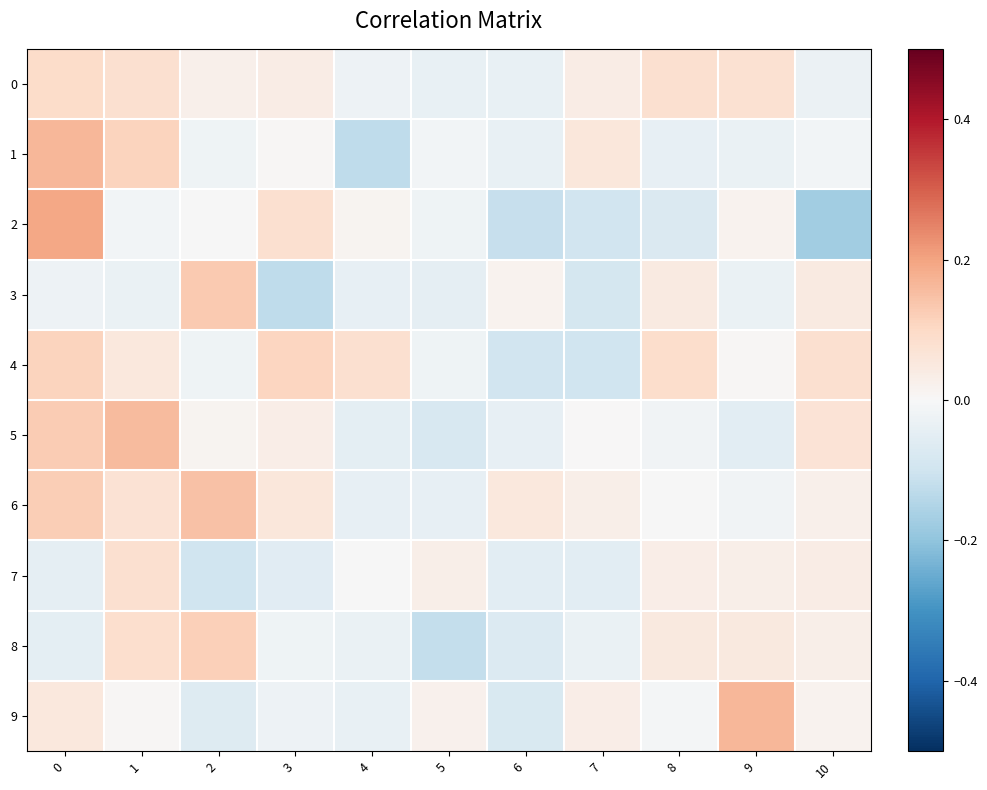

Reading right to left, transcribe all the data shown in this chart.

0: 10=-0.0	9=0.1	8=0.1	7=0.0	6=-0.0	5=-0.0	4=-0.0	3=0.0	2=0.0	1=0.1	0=0.1
1: 10=-0.0	9=-0.0	8=-0.0	7=0.1	6=-0.0	5=-0.0	4=-0.1	3=0.0	2=-0.0	1=0.1	0=0.2
2: 10=-0.2	9=0.0	8=-0.1	7=-0.1	6=-0.1	5=-0.0	4=0.0	3=0.1	2=-0.0	1=-0.0	0=0.2
3: 10=0.0	9=-0.0	8=0.0	7=-0.1	6=0.0	5=-0.0	4=-0.0	3=-0.1	2=0.1	1=-0.0	0=-0.0
4: 10=0.1	9=0.0	8=0.1	7=-0.1	6=-0.1	5=-0.0	4=0.1	3=0.1	2=-0.0	1=0.1	0=0.1
5: 10=0.1	9=-0.1	8=-0.0	7=0.0	6=-0.0	5=-0.1	4=-0.0	3=0.0	2=0.0	1=0.2	0=0.1
6: 10=0.0	9=-0.0	8=-0.0	7=0.0	6=0.1	5=-0.0	4=-0.0	3=0.1	2=0.1	1=0.1	0=0.1
7: 10=0.0	9=0.0	8=0.0	7=-0.1	6=-0.1	5=0.0	4=-0.0	3=-0.1	2=-0.1	1=0.1	0=-0.0
8: 10=0.0	9=0.0	8=0.0	7=-0.0	6=-0.1	5=-0.1	4=-0.0	3=-0.0	2=0.1	1=0.1	0=-0.0
9: 10=0.0	9=0.2	8=-0.0	7=0.0	6=-0.1	5=0.0	4=-0.0	3=-0.0	2=-0.1	1=0.0	0=0.1